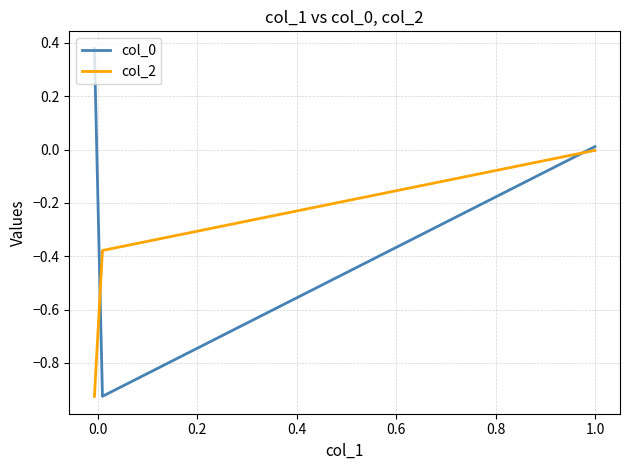

Is this an area chart (filled region under the line)?

No